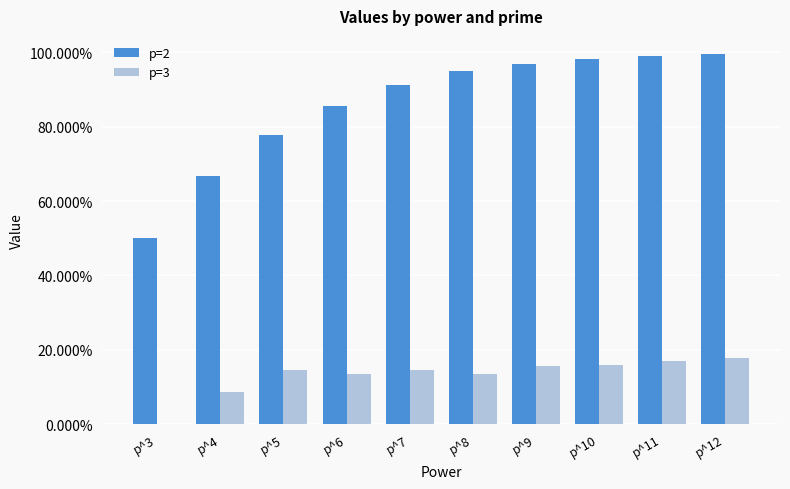

At which label is p=2 closest to 0?

p^3